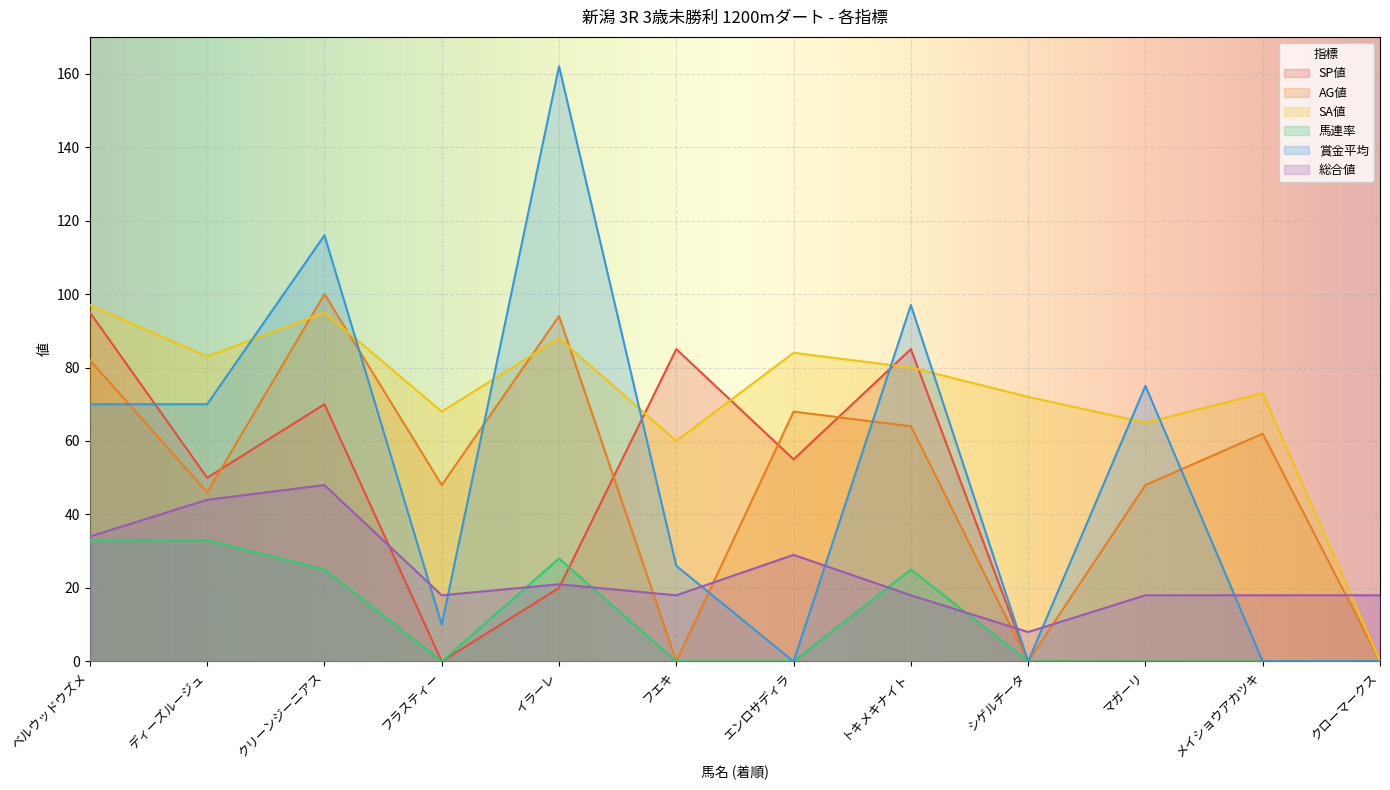

Which series ends up on top after the final intersection of 馬連率 and 総合値?

総合値